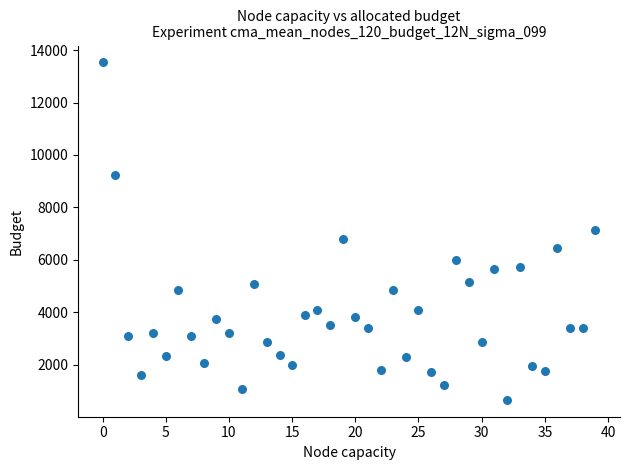

What is the range of Y values (max minus min)?

12872